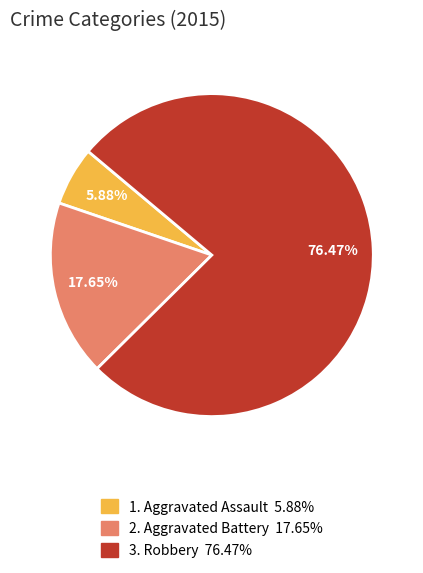

Does any single category account for the majority?

Yes